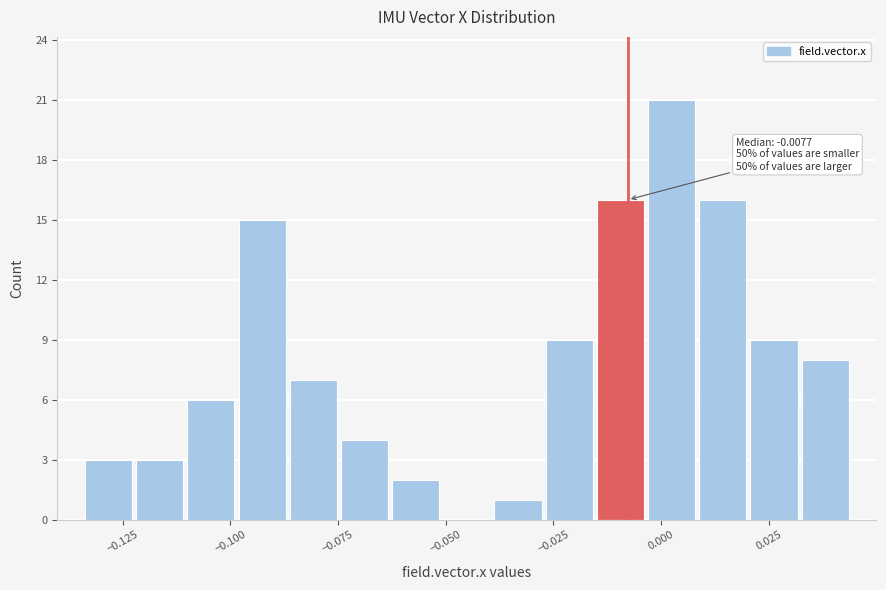

Read against the x-axis, roughly where is the centre of the tallest bar?

0.000